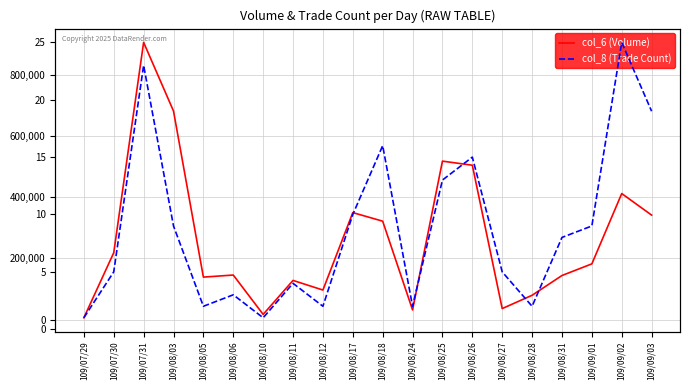

How many lines are shown in the chart?

2